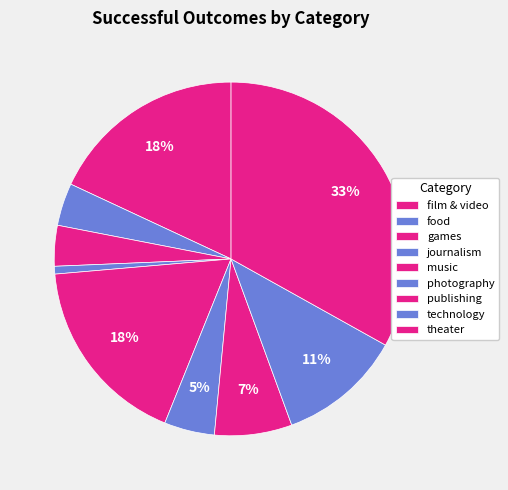

What is the largest slice in the pie chart?

theater